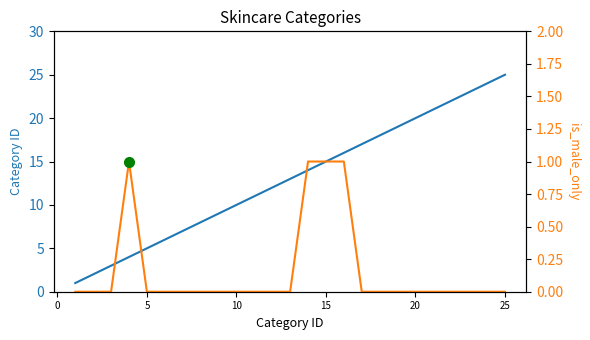

True or false: id and is_male_only cross at least once.

False